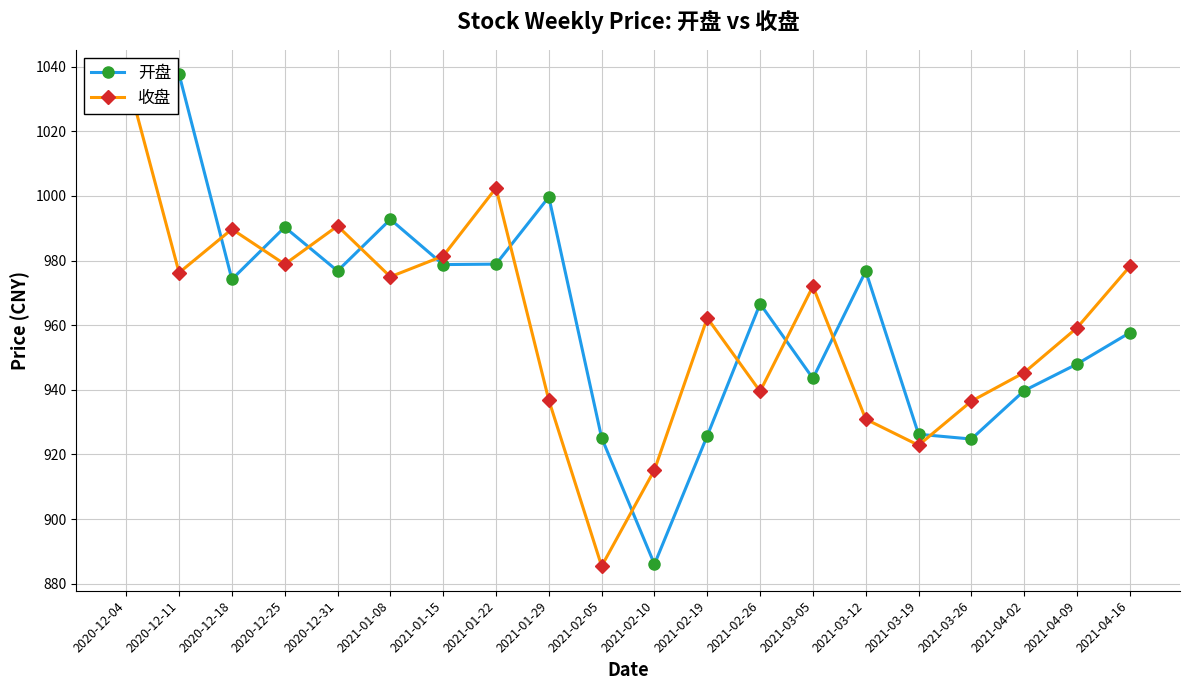

True or false: 收盘 has a value of 266.8 at 2021-02-10.

False